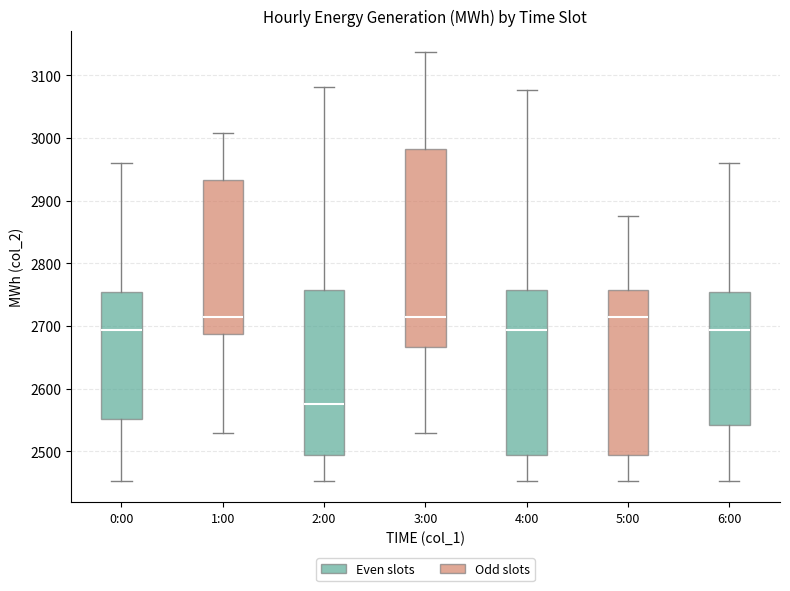

Which box has the lowest median line?

2:00